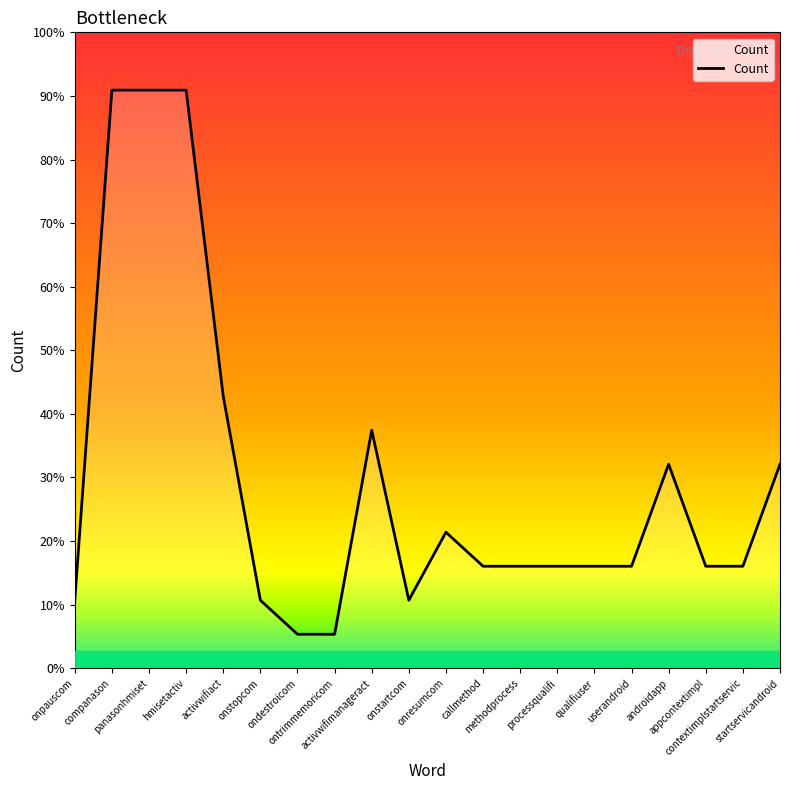

Rank the categories by value from lowest to highest.

ondestroicom, ontrimmemoricom, onpauscom, onstopcom, onstartcom, callmethod, methodprocess, processqualifi, qualifiuser, userandroid, appcontextimpl, contextimplstartservic, onresumcom, androidapp, startservicandroid, activwifimanageract, activwifiact, companason, panasonhmiset, hmisetactiv